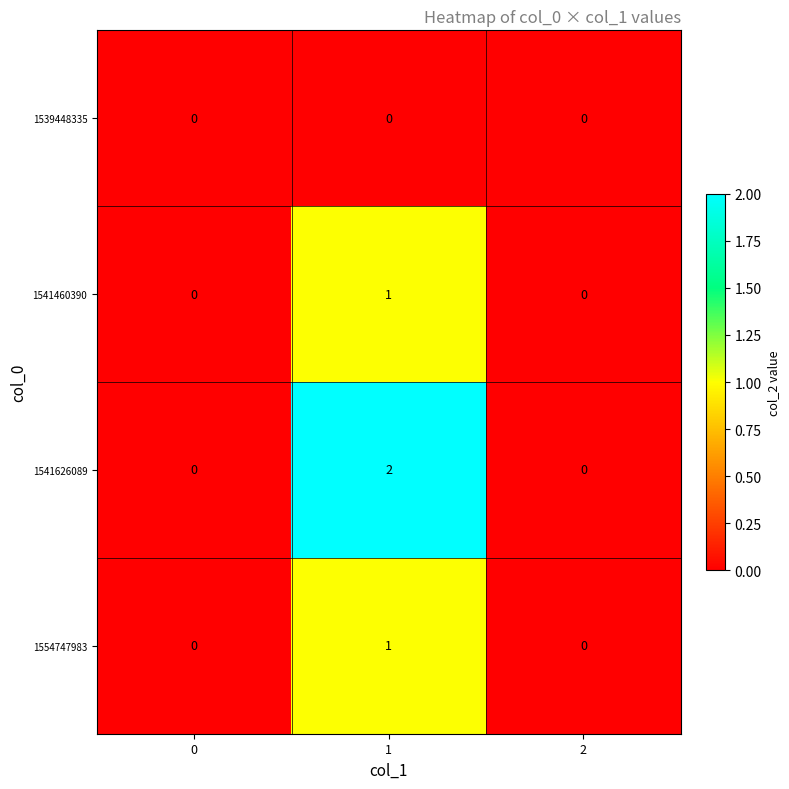

Which series has the largest total across all categories?

1541626089